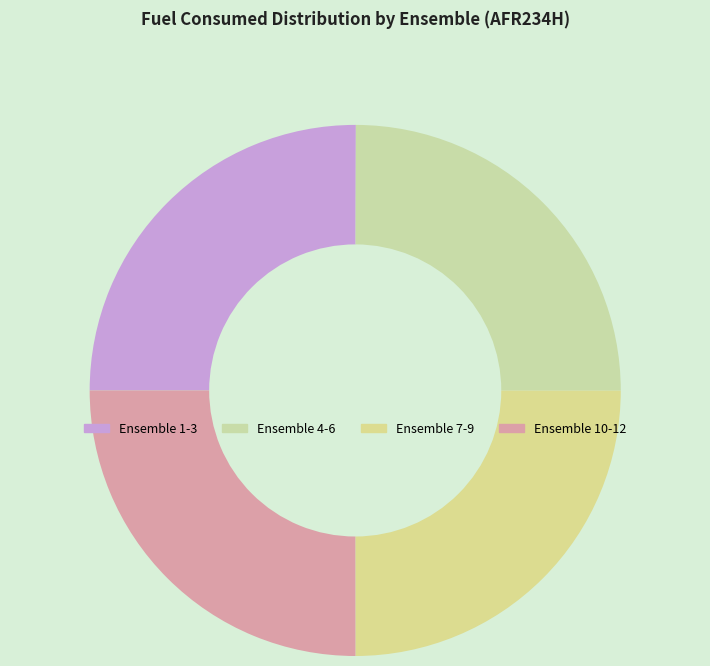

How many segments does this pie chart have?

4